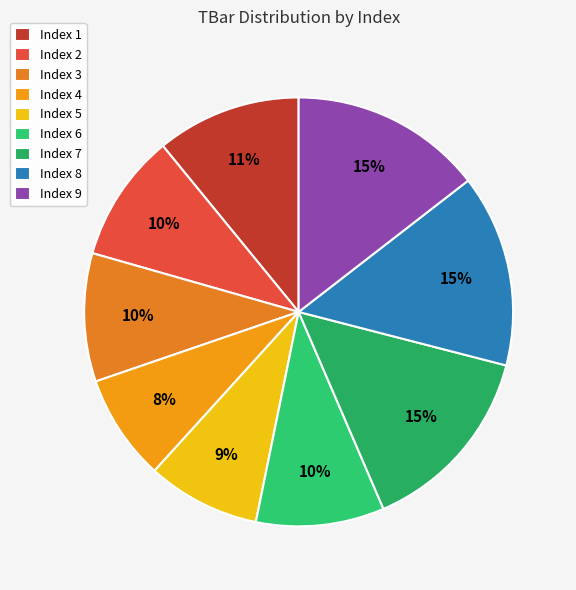

How many slices are in this pie chart?

9